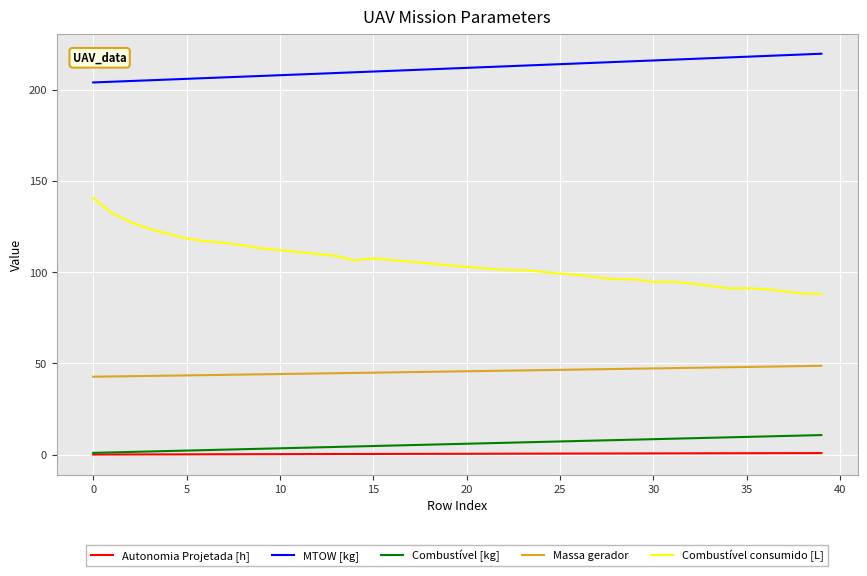

Which series has the widest spread of values?

Combustível consumido [L]